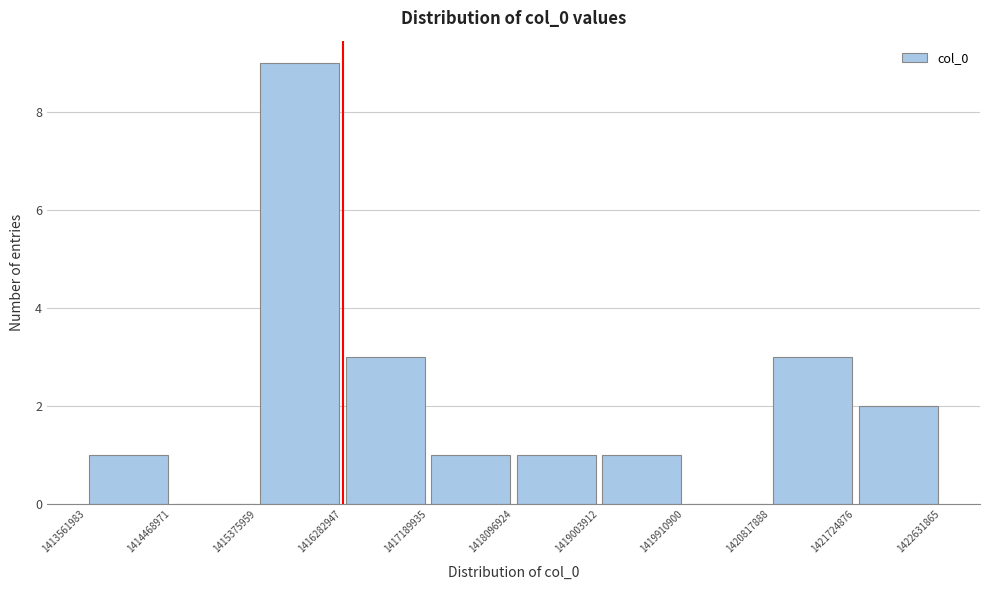

Reading left to right, transcribe this chart: for each bar, give the range it covers on the x-axis and its height. The values are not printed on the chart, so give them approximately, as read against the axis.

1413561983 to 1414468971: 1
1414468971 to 1415375959: 0
1415375959 to 1416282947: 9
1416282947 to 1417189935: 3
1417189935 to 1418096924: 1
1418096924 to 1419003912: 1
1419003912 to 1419910900: 1
1419910900 to 1420817888: 0
1420817888 to 1421724876: 3
1421724876 to 1422631865: 2